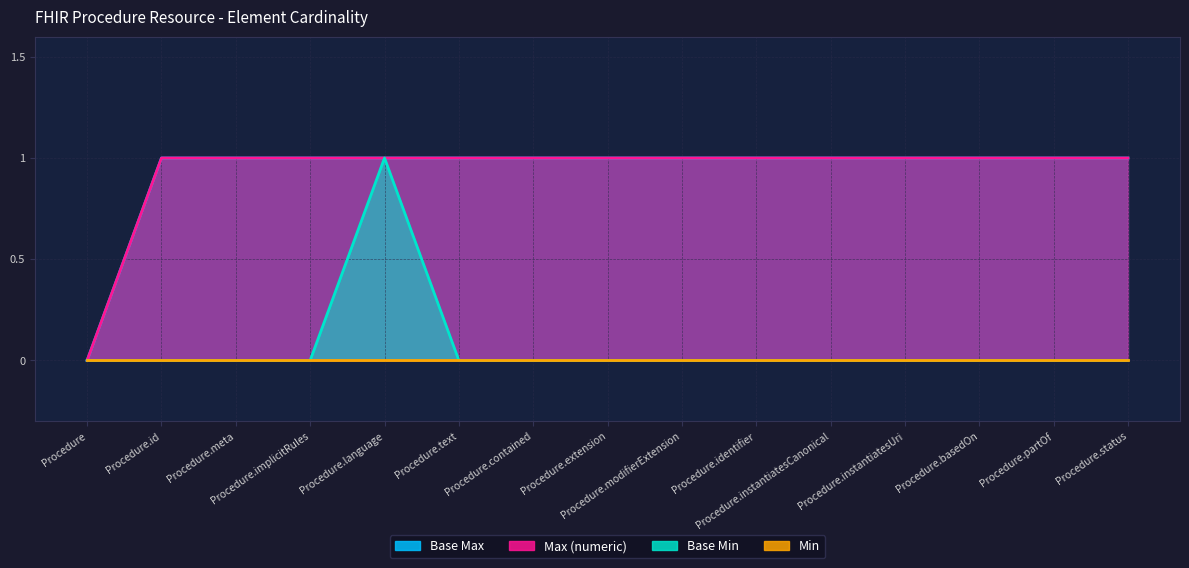

Is the value of Max (numeric) at Procedure.contained greater than the value of Base Min at Procedure.instantiatesUri?

Yes